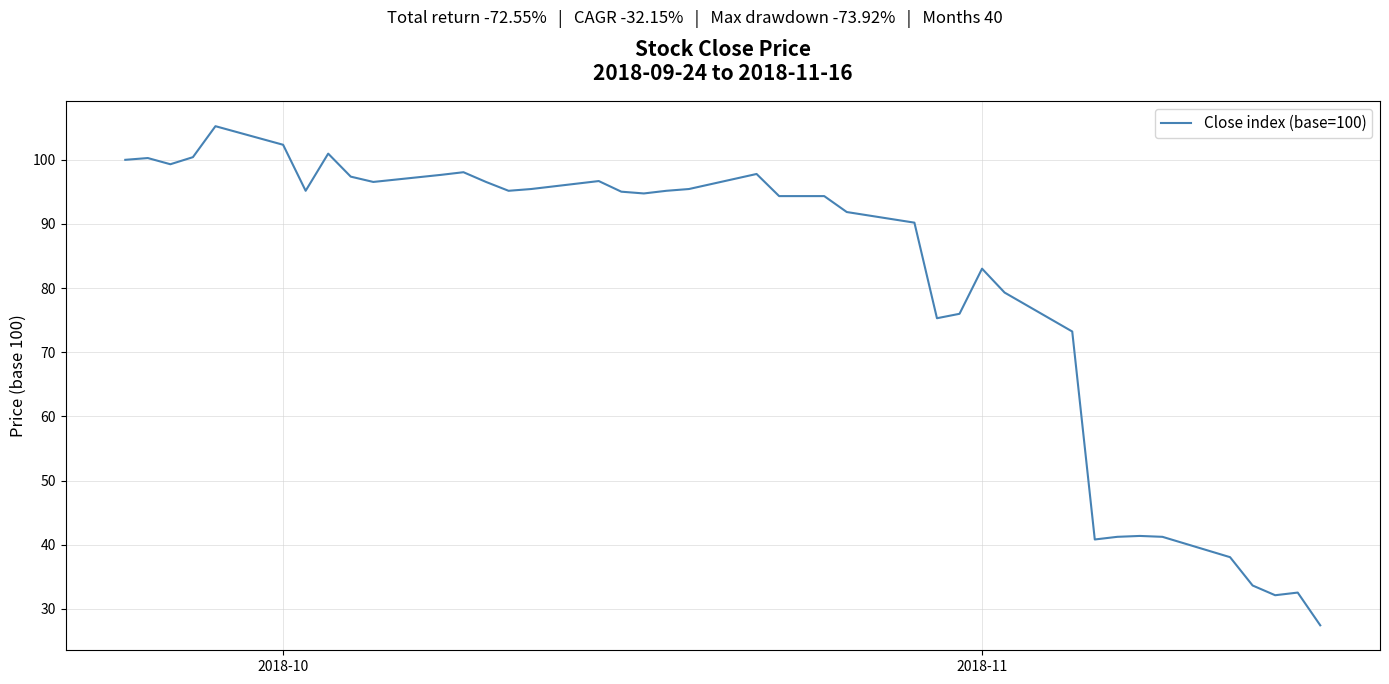

What is the smallest value displayed?

27.4